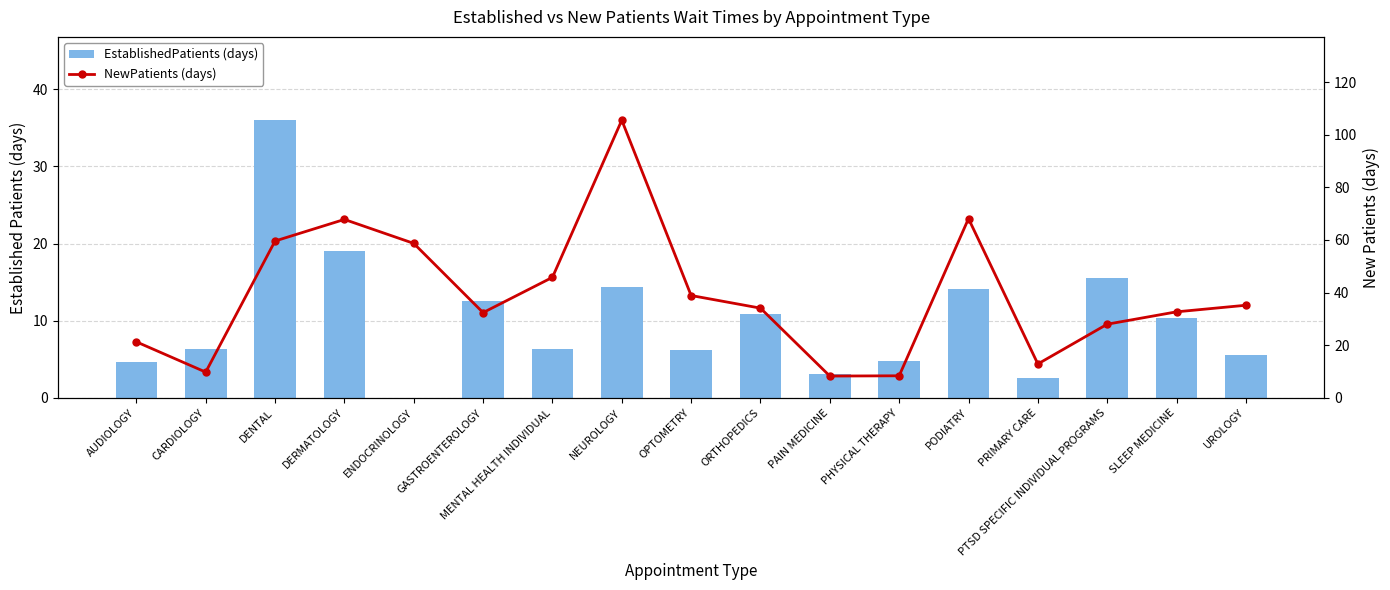

Which has a higher value, PTSD SPECIFIC INDIVIDUAL PROGRAMS or DENTAL?

DENTAL